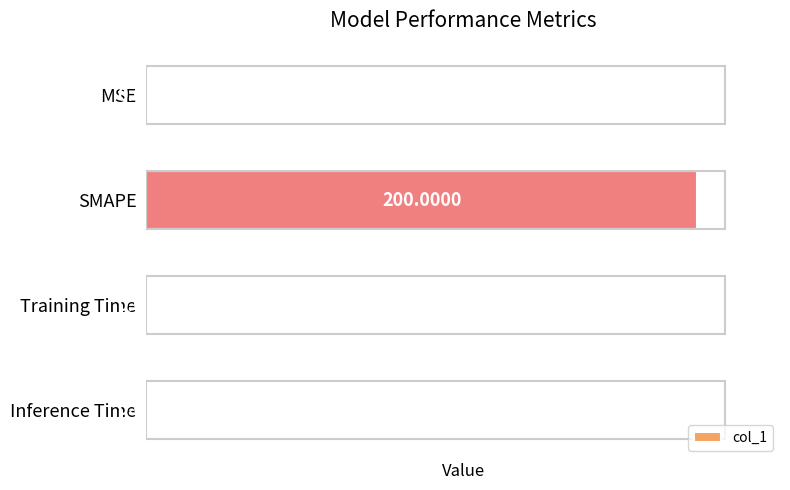

What is the change in value from MSE to Training Time?

-0.6